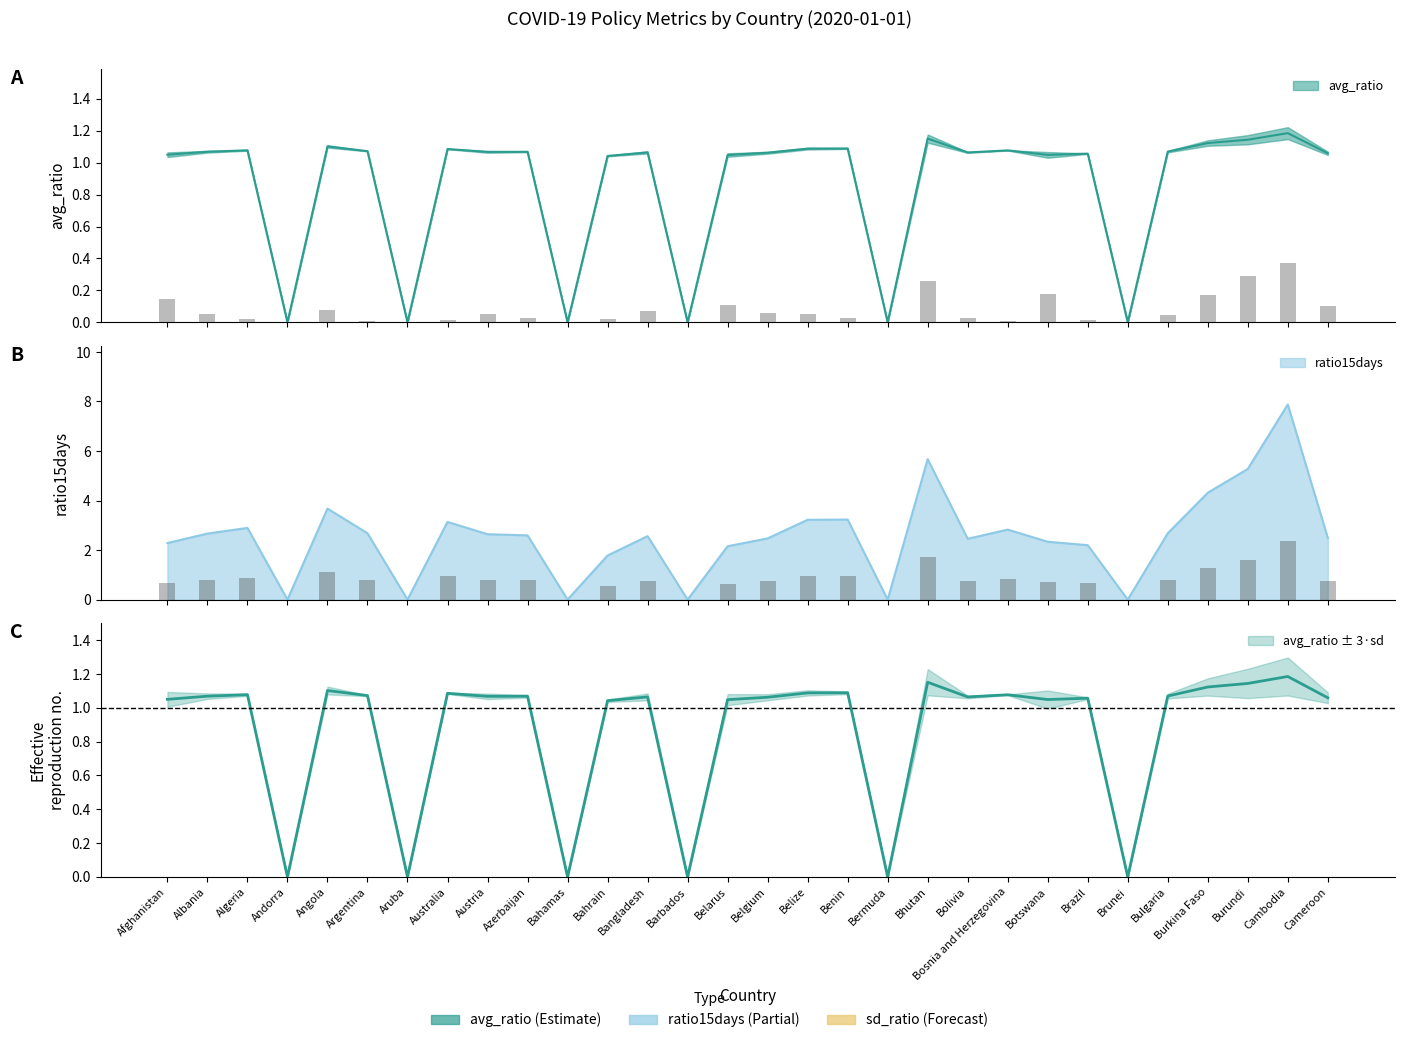

Which has a higher value, Azerbaijan or Botswana?

Azerbaijan